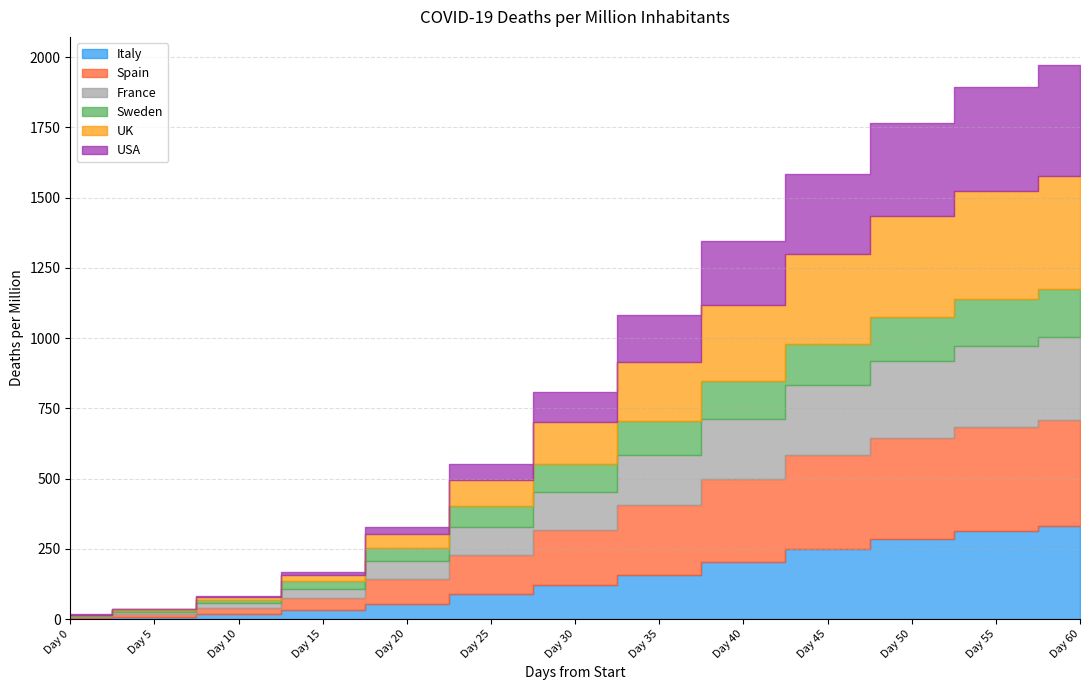

True or false: USA has a value of 40.8 at Day 20.

False